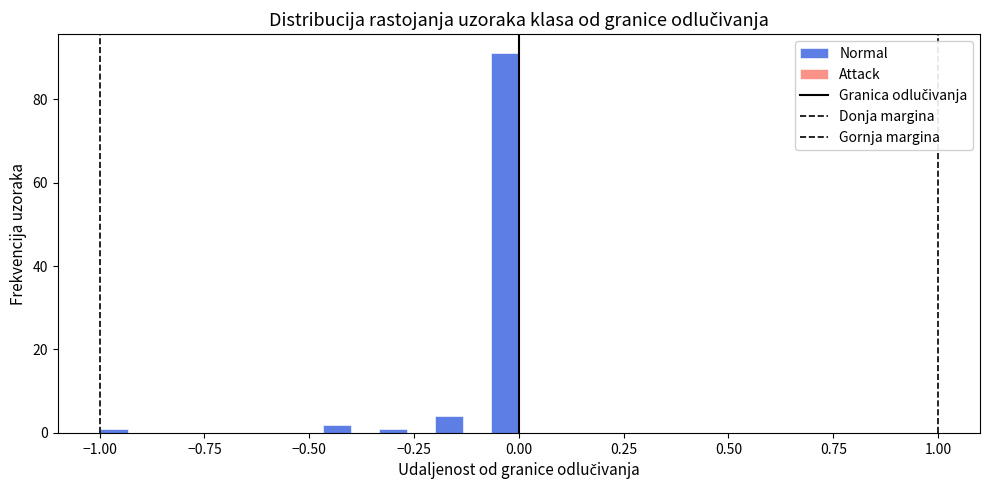

Around what value on the x-axis is the tallest bar? Give the approximate position of its centre, as read against the axis.

-0.05